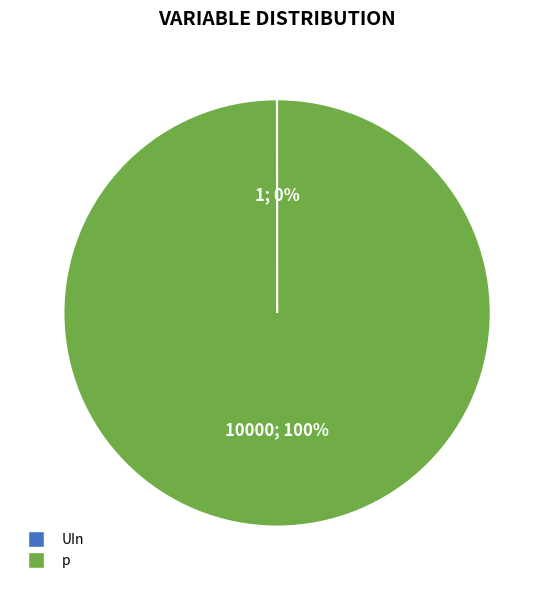

Does p represent more than half of the total?

Yes